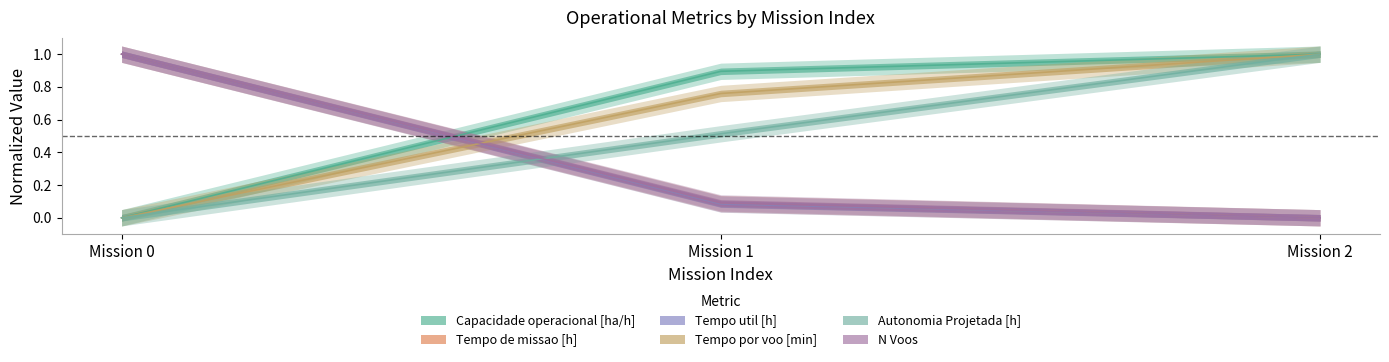

Reading left to right, what are all the values shown in this chart?

Capacidade operacional [ha/h]: 0.0	0.9	1.0
Tempo de missao [h]: 1.0	0.1	0.0
Tempo util [h]: 1.0	0.1	0.0
Tempo por voo [min]: 0.0	0.8	1.0
Autonomia Projetada [h]: 0.0	0.5	1.0
N Voos: 1.0	0.1	0.0